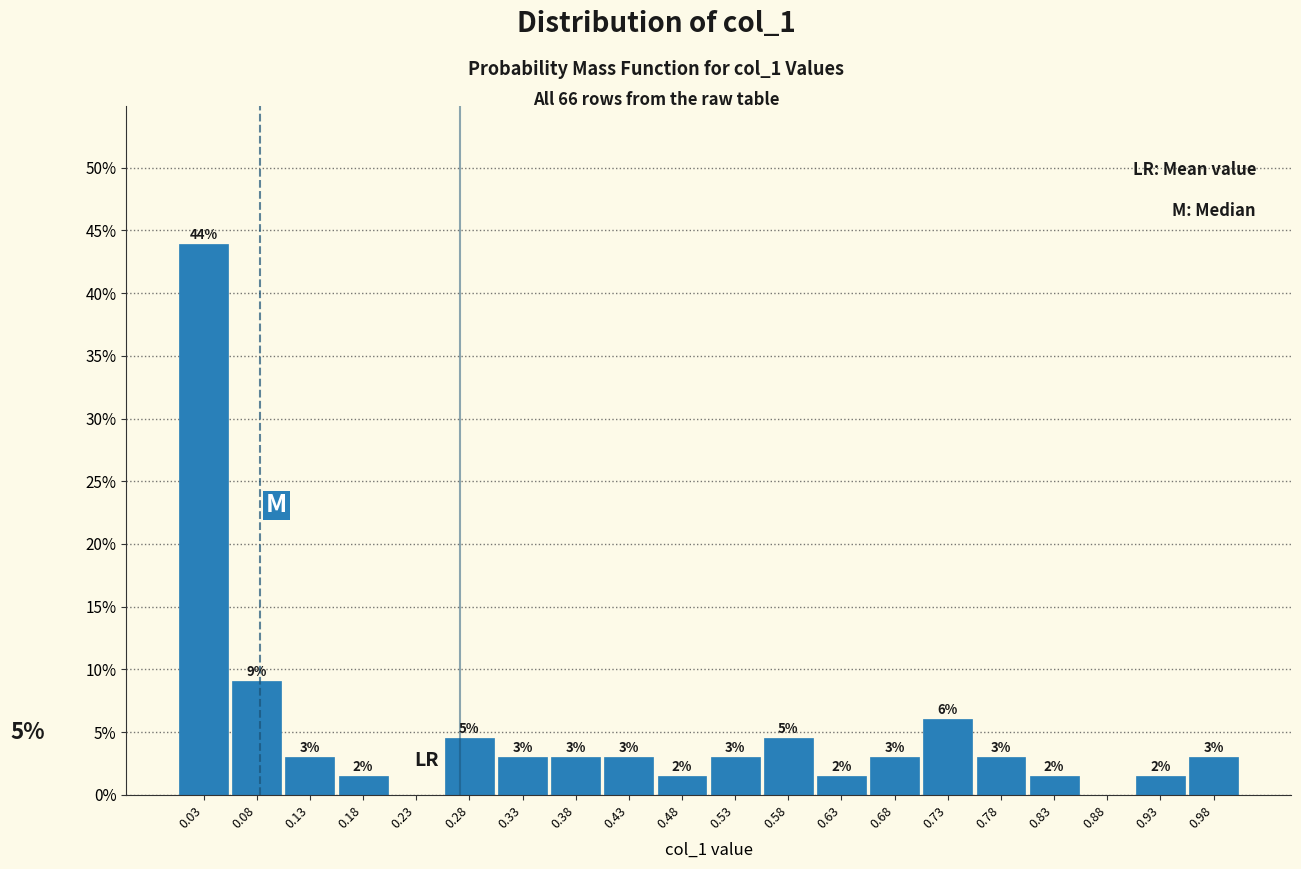

Over which range of the x-axis is the bar tallest?

0.00 to 0.05